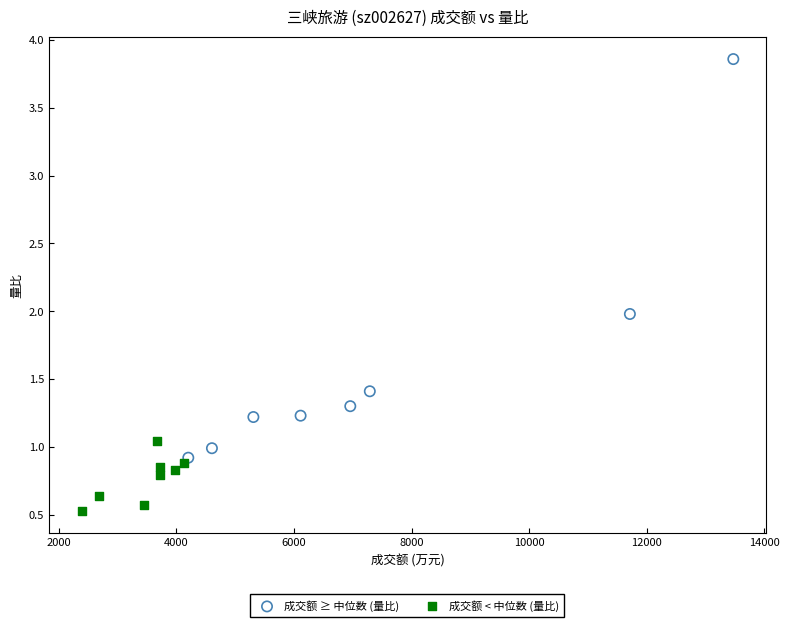

Which series reaches the maximum Y coordinate?

成交额 ≥ 中位数 (量比)